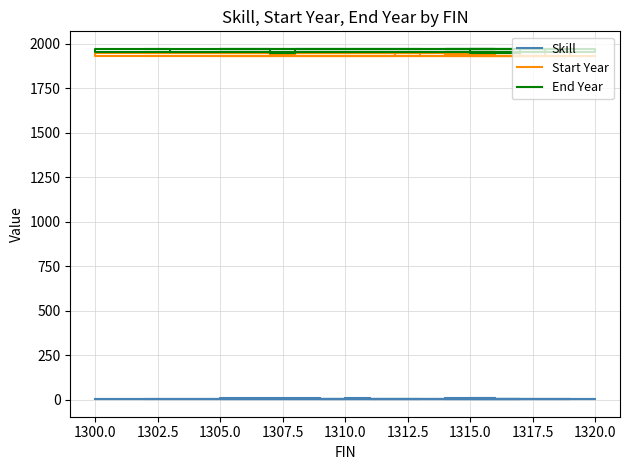

What is the sum of all Start Year values?

36757